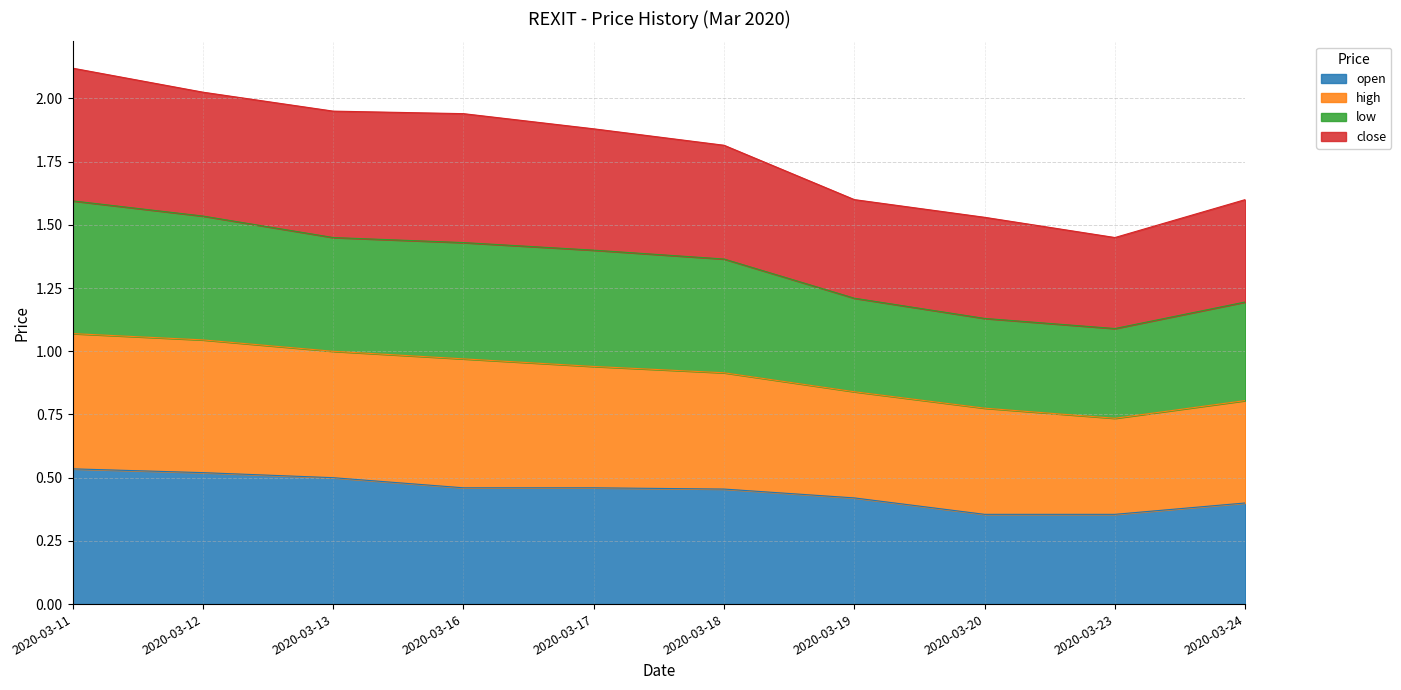

Is it true that low equals 2.0 at 2020-03-18?

False